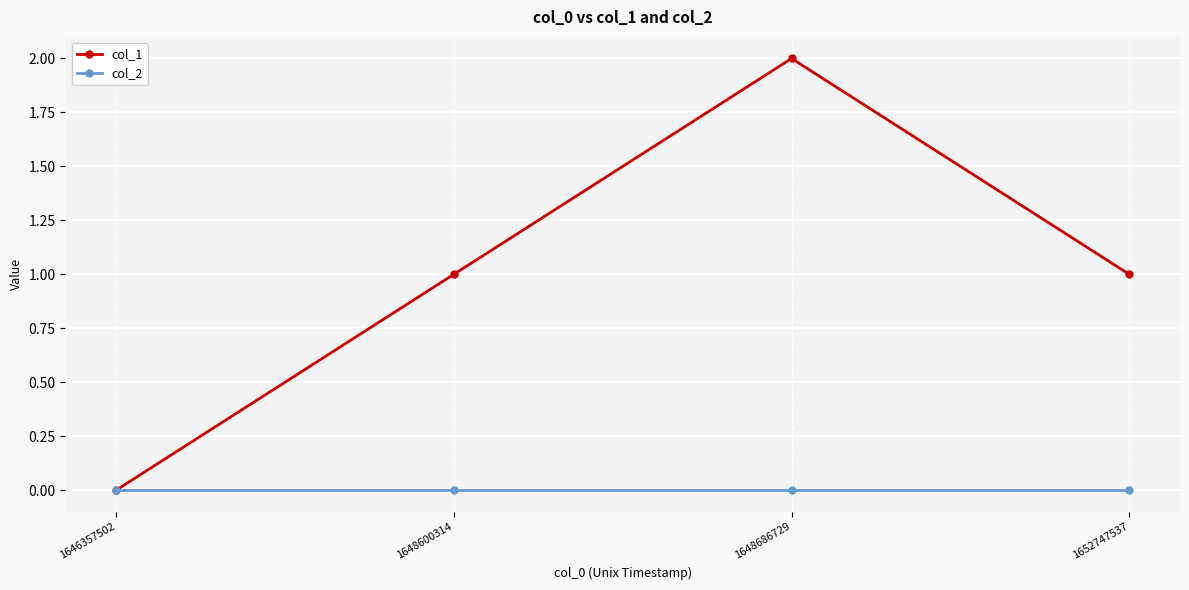

List the series in order of their overall mean, lowest first.

col_2, col_1